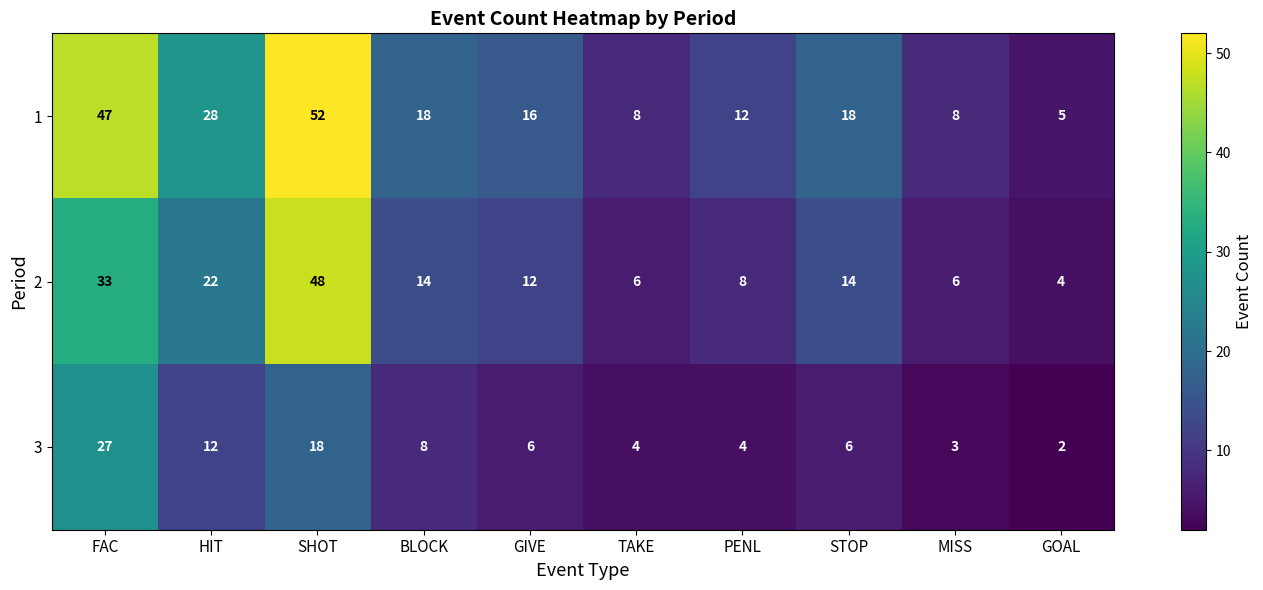

How many distinct data groups are displayed?

3